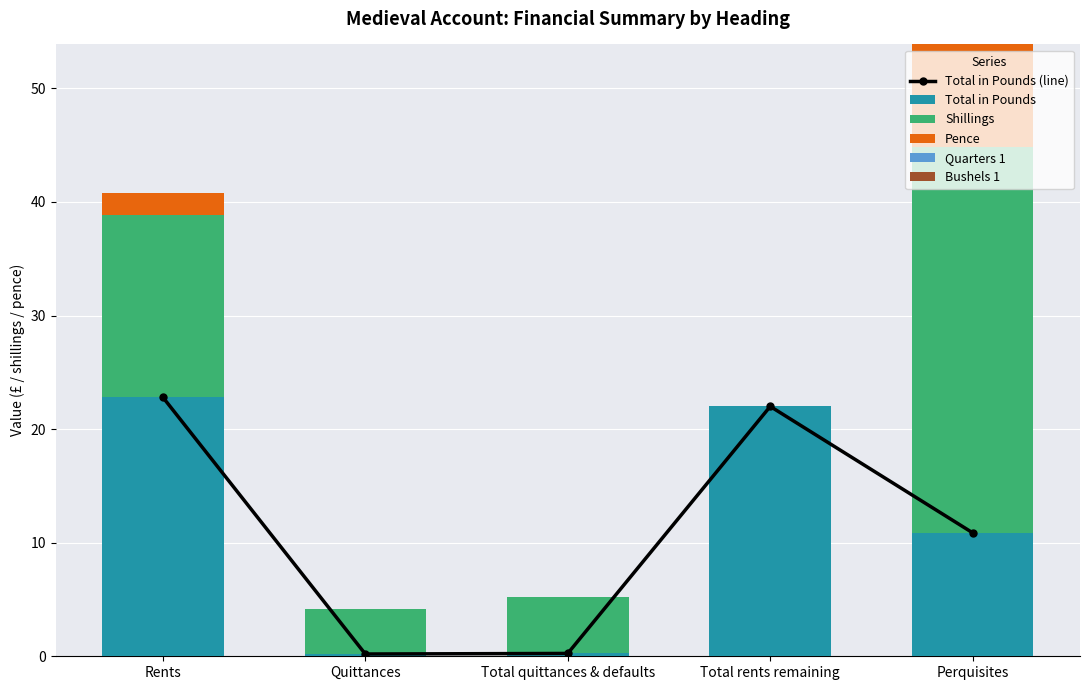

How many positive values does the Shillings series have?

4